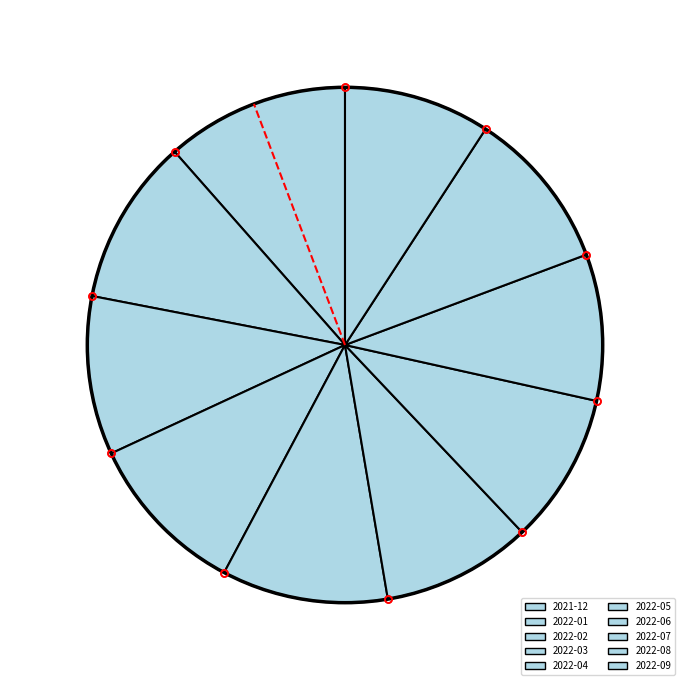

What is the change in value from 2022-04 to 2022-06?

-2.4